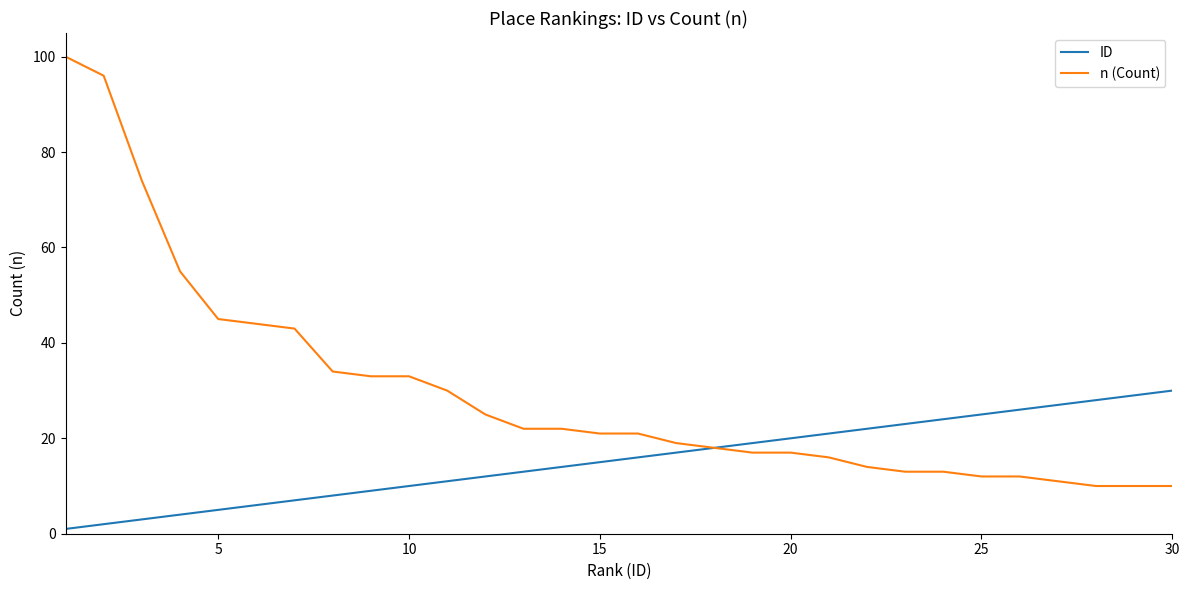

Which series has the largest total across all categories?

n (Count)